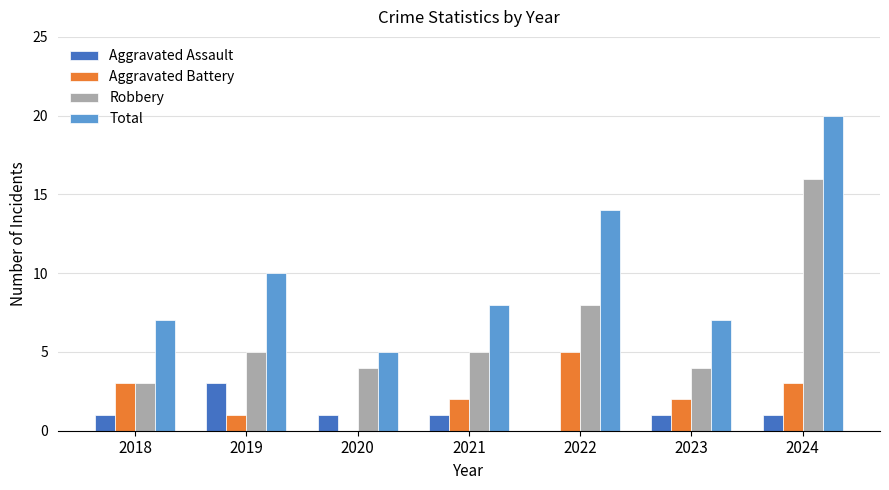

Are the bars grouped side by side (vs. stacked)?

Yes